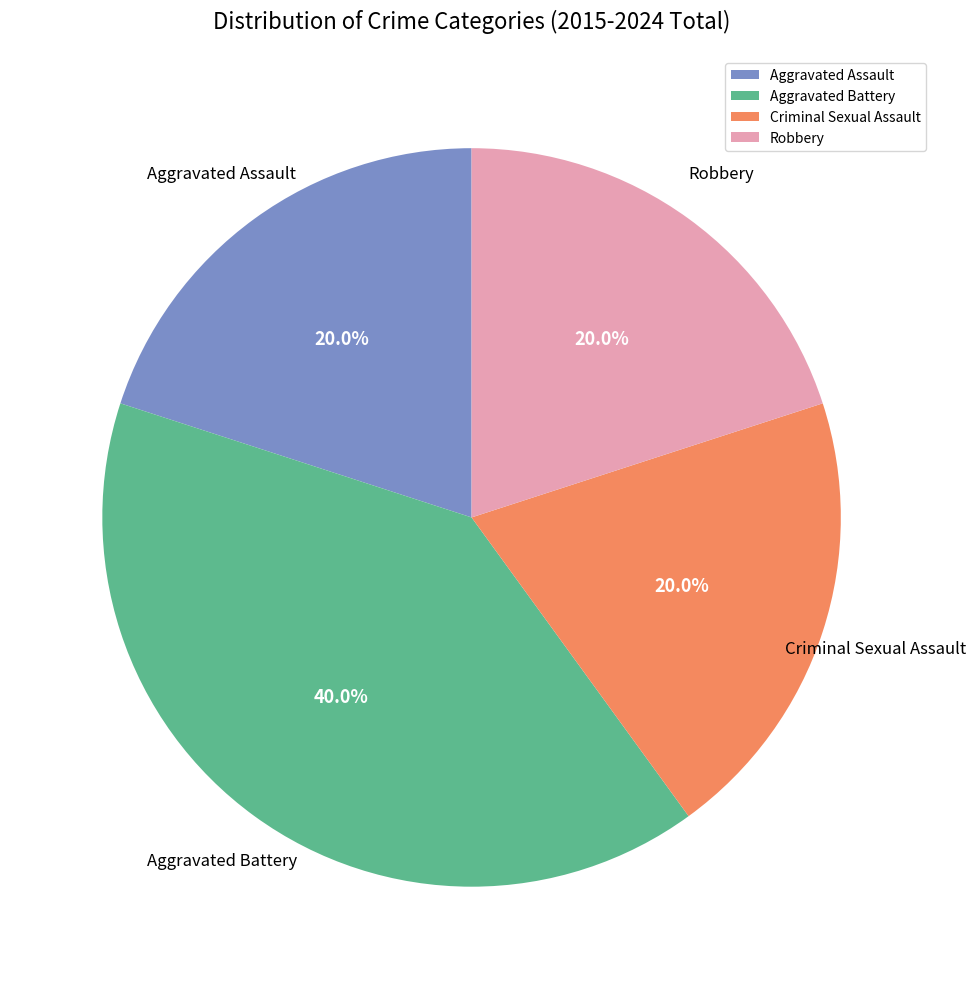

What is the largest slice in the pie chart?

Aggravated Battery